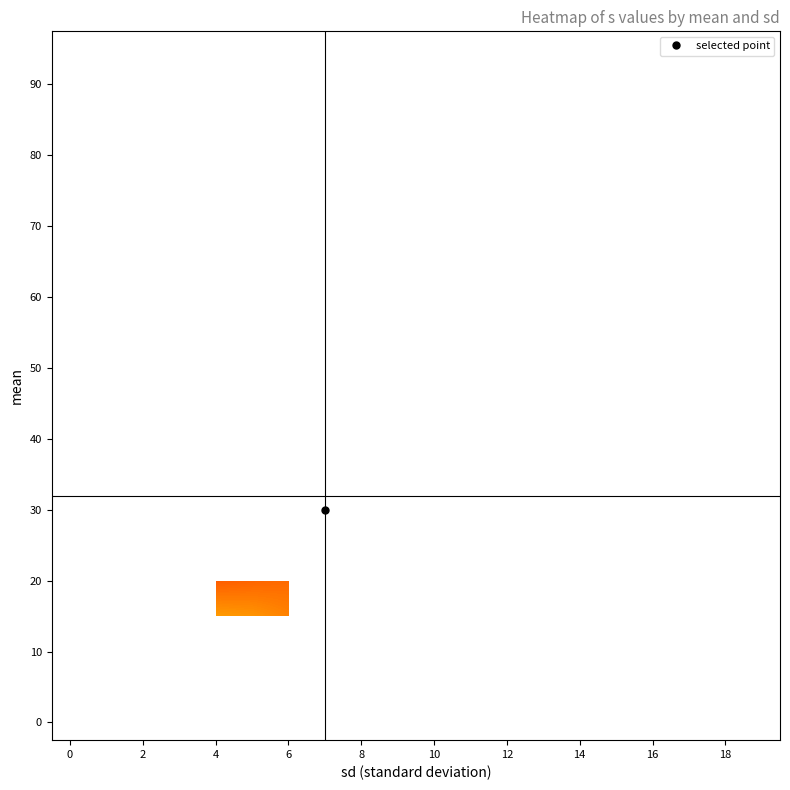

Between 17 and 14, which is larger?

14